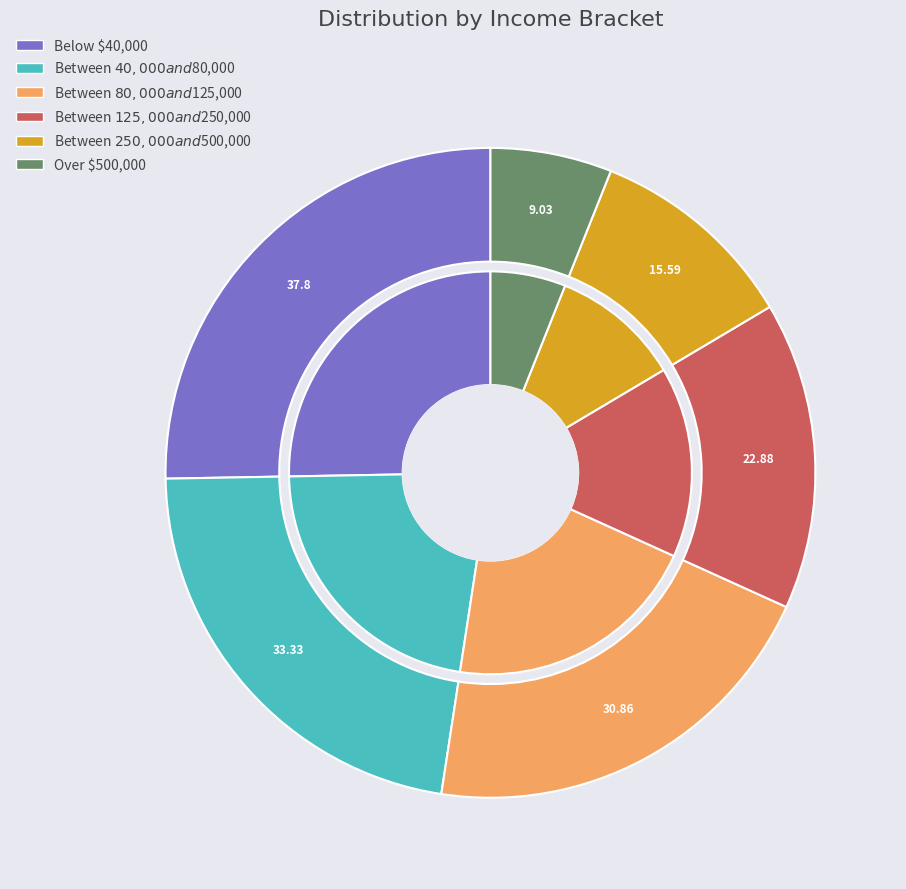

Rank the categories by value from lowest to highest.

Over $500,000, Between $250,000 and $500,000, Between $125,000 and $250,000, Between $80,000 and $125,000, Between $40,000 and $80,000, Below $40,000